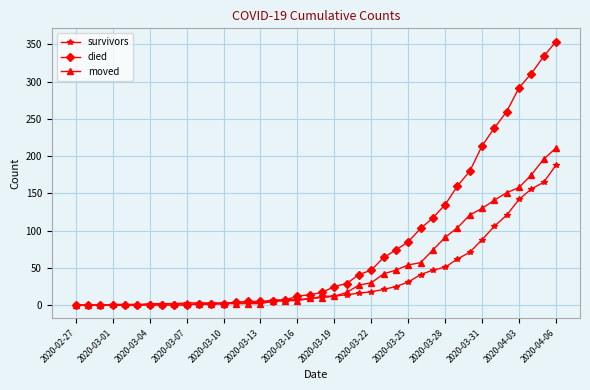

How many values in the died series are below 17?

20